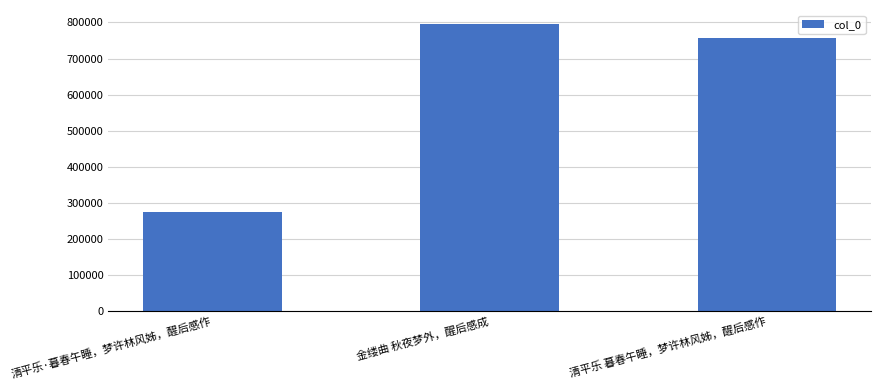

How many distinct data groups are displayed?

1